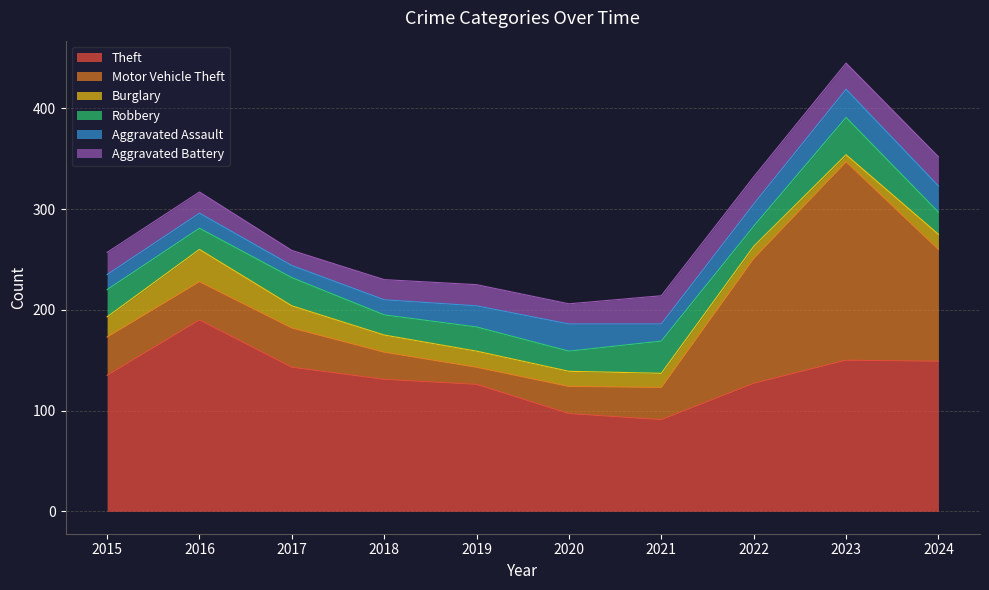

Between which two adjacent categories do Motor Vehicle Theft and Robbery first intersect?

2018 and 2019